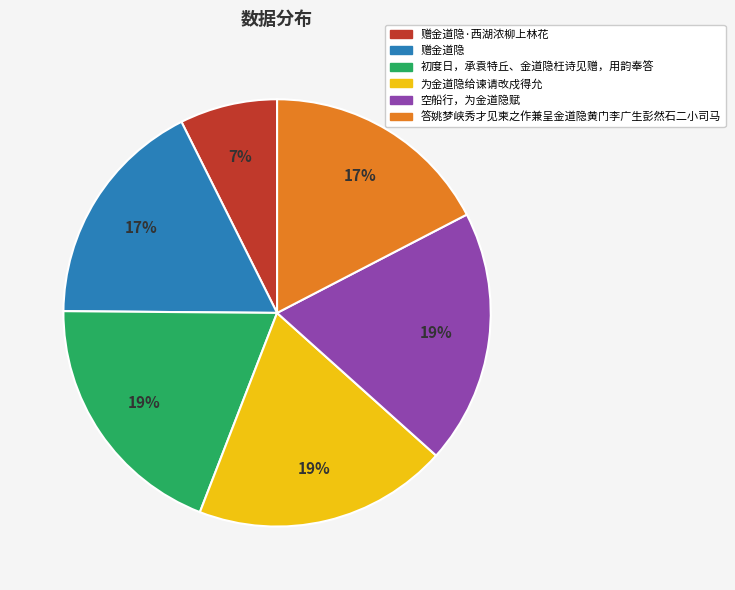

To the nearest percent, what portion does 赠金道隐 represent?

17%